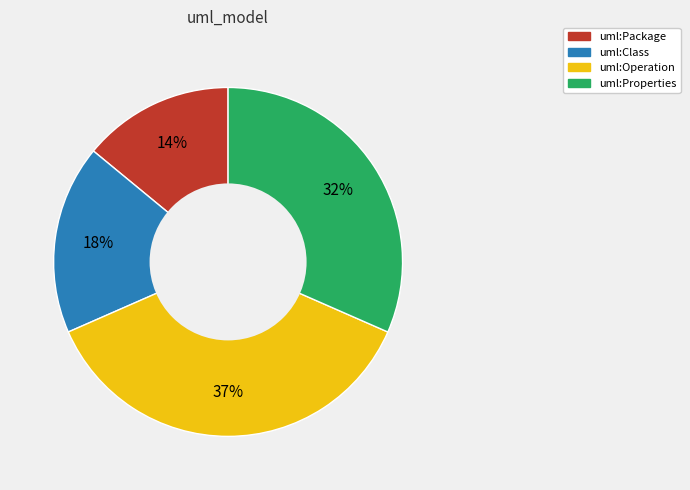

Is it true that uml:Class is 18% of the pie?

True